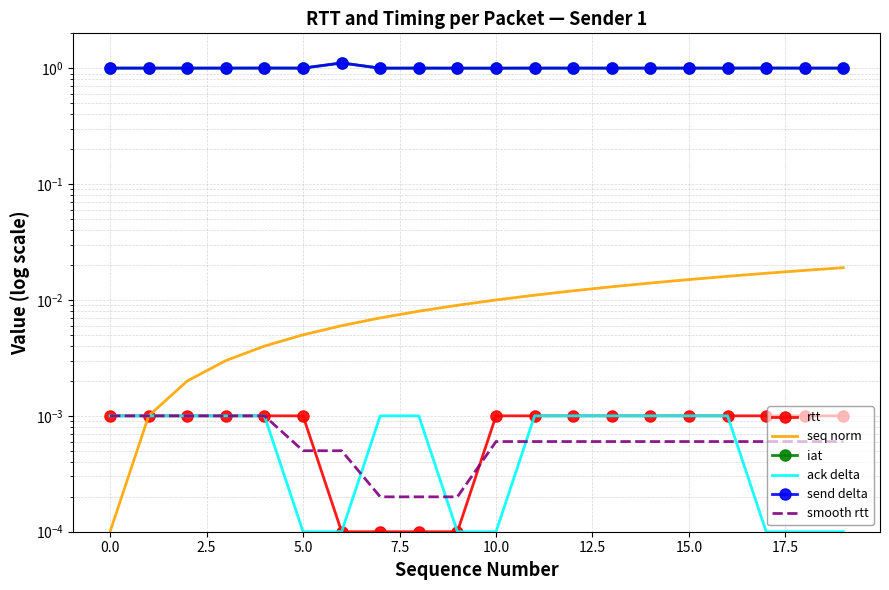

Between 5.0 and 17, which series saw the biggest shift?

seq norm